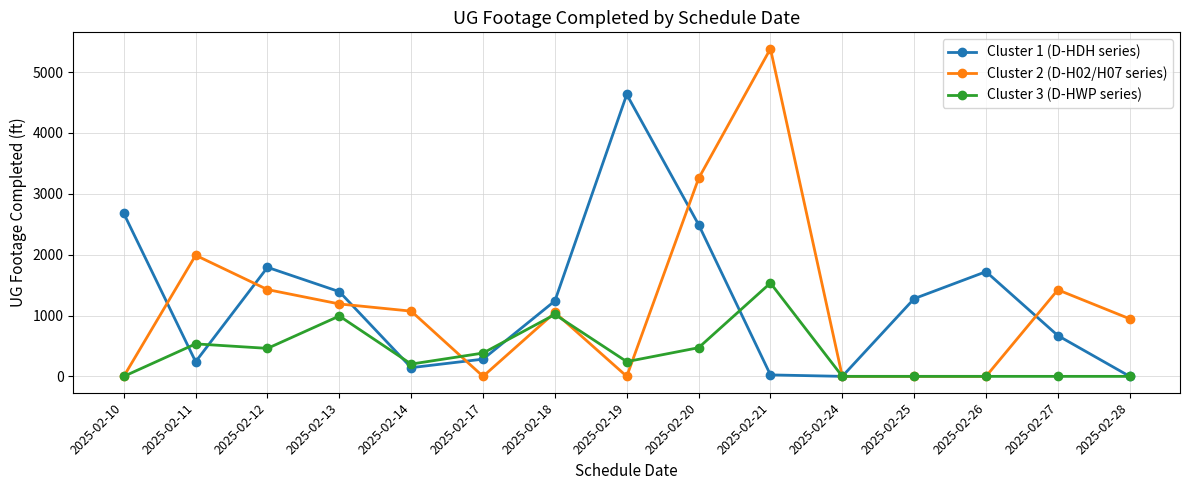

How many values in the Cluster 3 (D-HWP series) series are below 242?

7